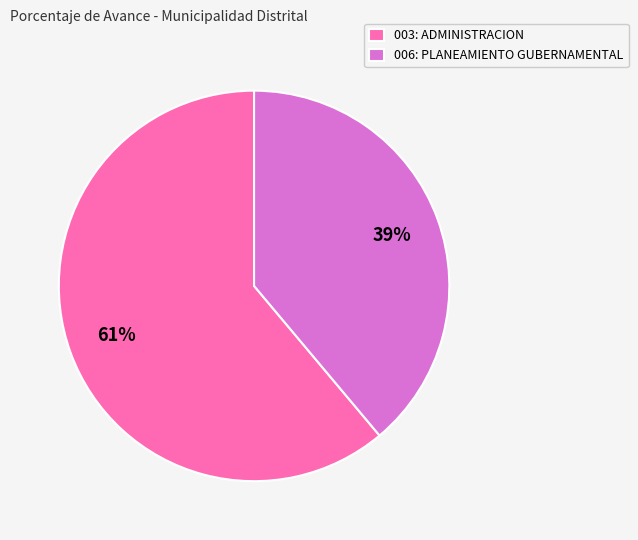

To the nearest percent, what is the difference between the 006: PLANEAMIENTO GUBERNAMENTAL and 003: ADMINISTRACION slice percentages?

22%